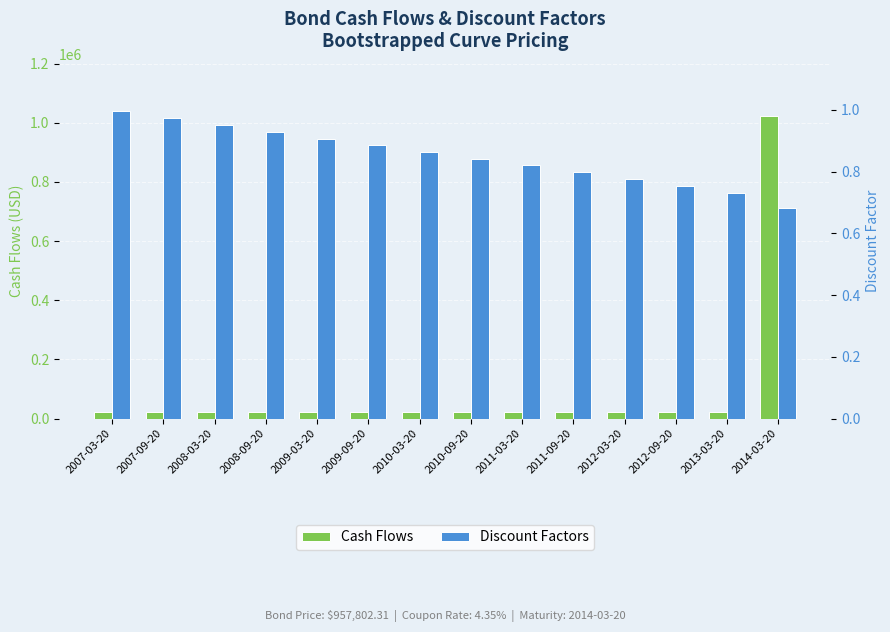

Which series has the largest range (max minus min)?

Cash Flows